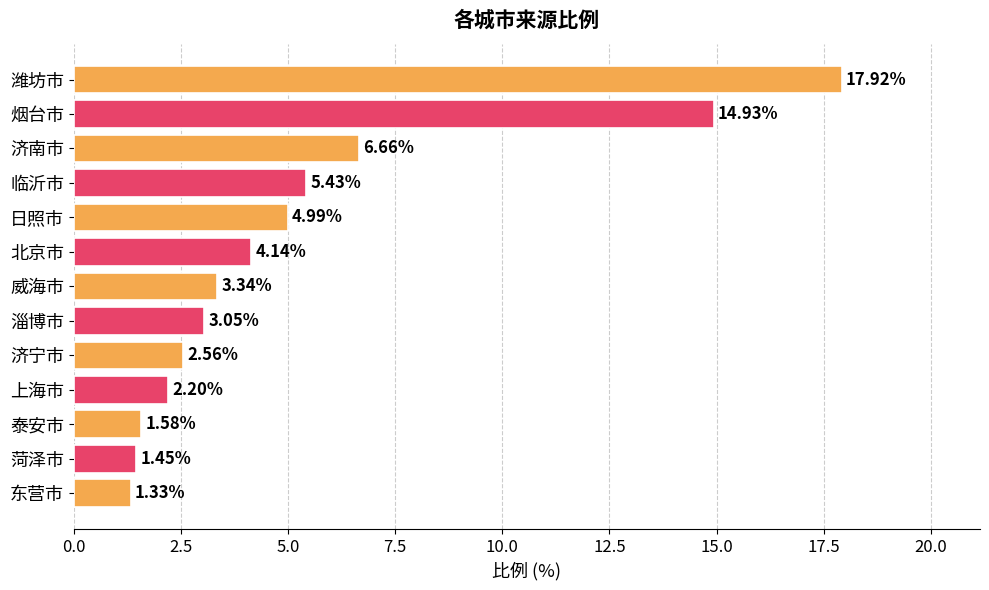

What is the difference between the maximum and minimum values?

16.6